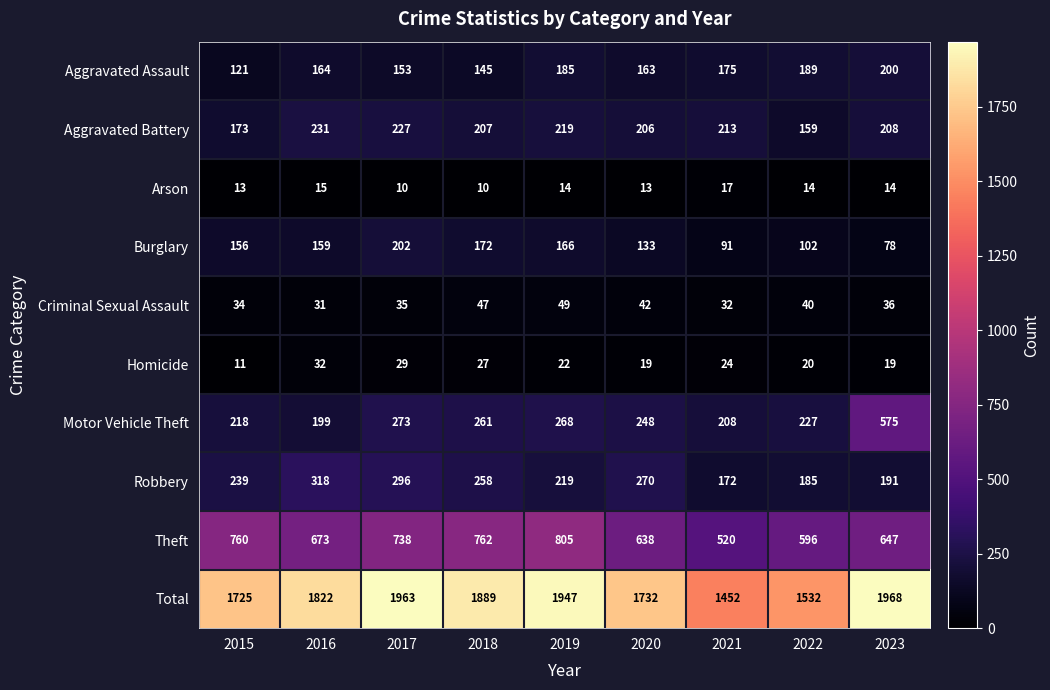

Rank the series by their maximum value, from lowest to highest.

Arson, Homicide, Criminal Sexual Assault, Aggravated Assault, Burglary, Aggravated Battery, Robbery, Motor Vehicle Theft, Theft, Total